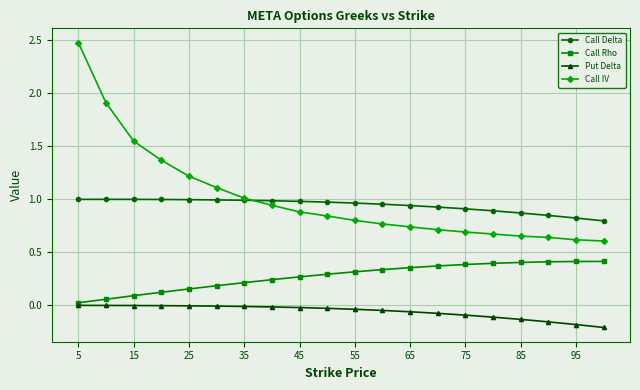

Which series has the largest range (max minus min)?

Call IV